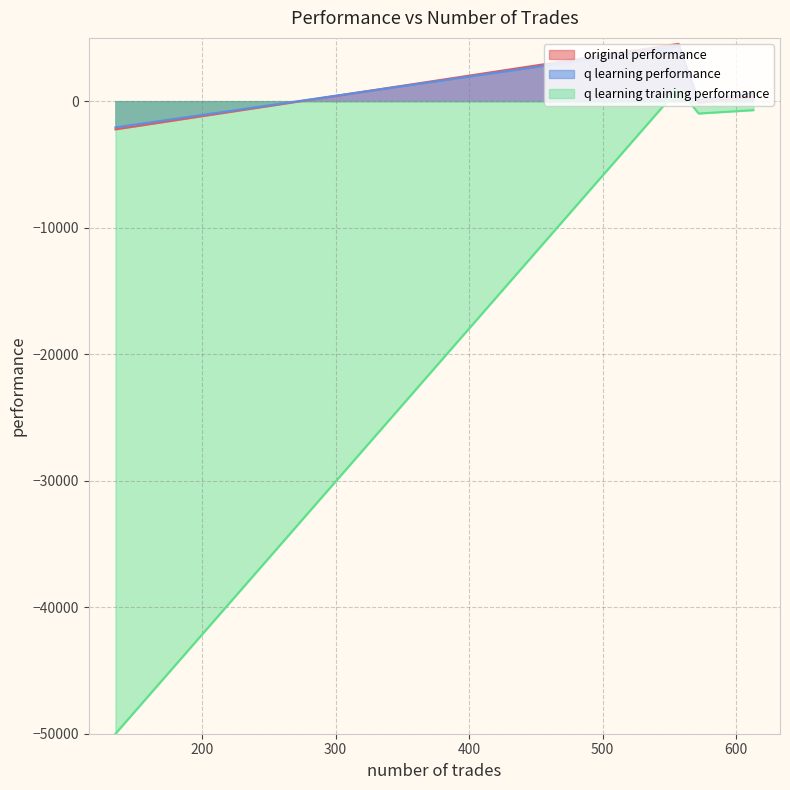

What is the smallest value displayed?

-50000.0